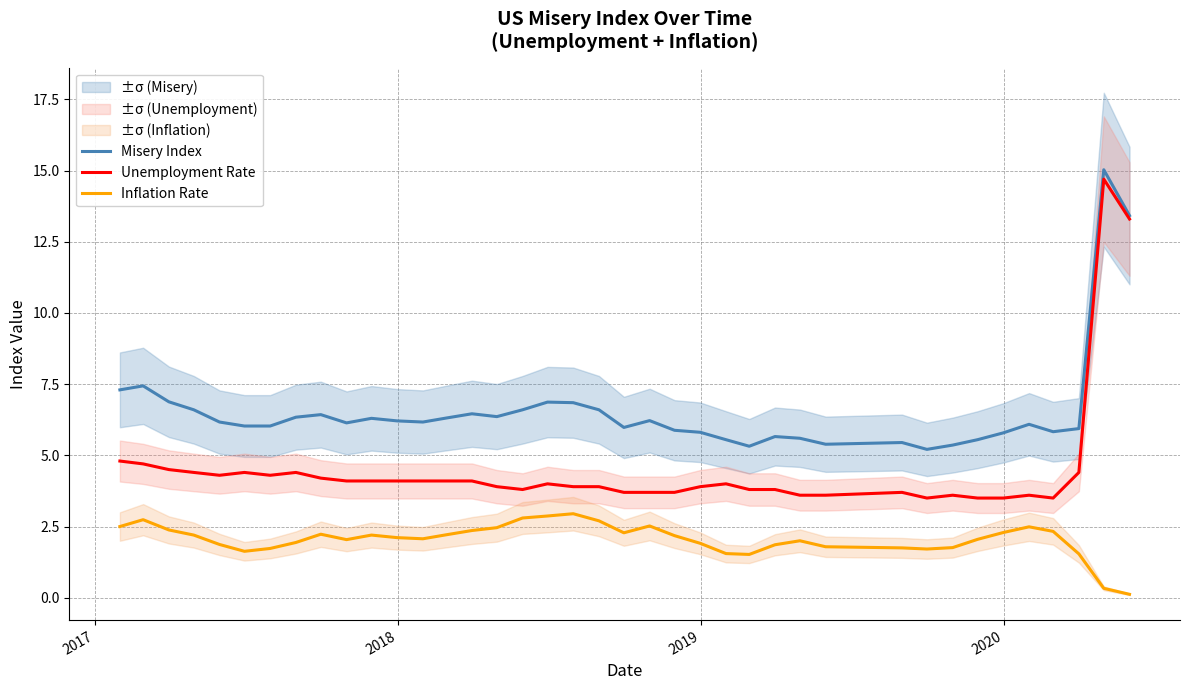

True or false: Inflation Rate and Unemployment Rate cross at least once.

False